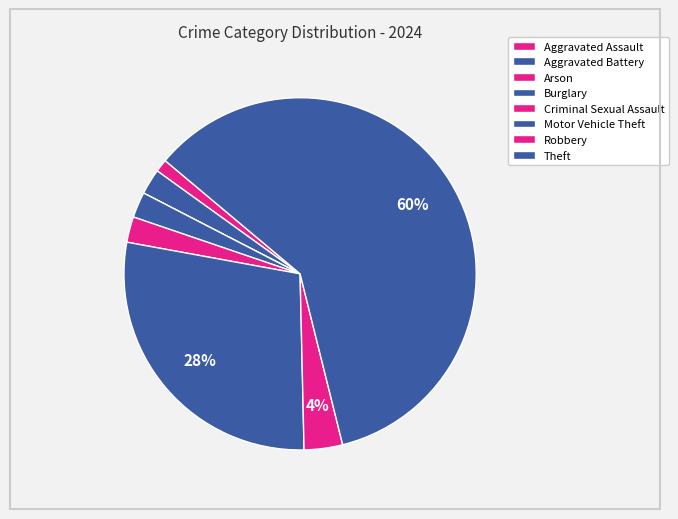

Which has a higher value, Aggravated Assault or Aggravated Battery?

Aggravated Battery